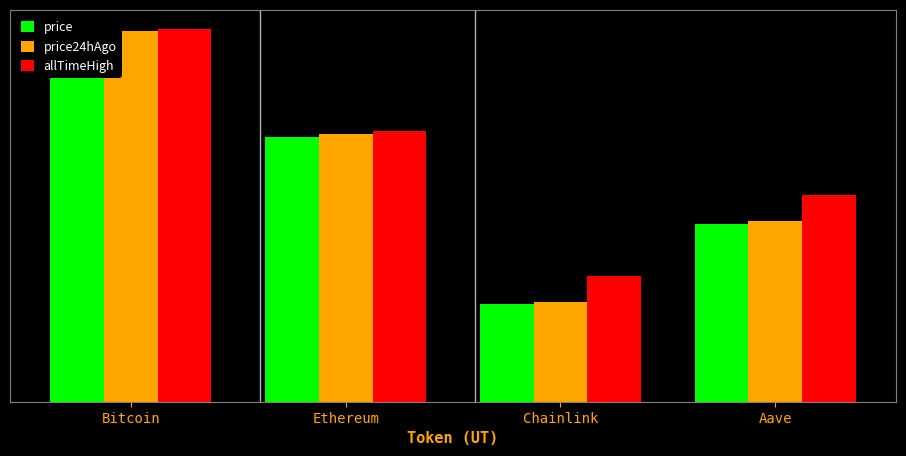

Are the bars horizontal?

No